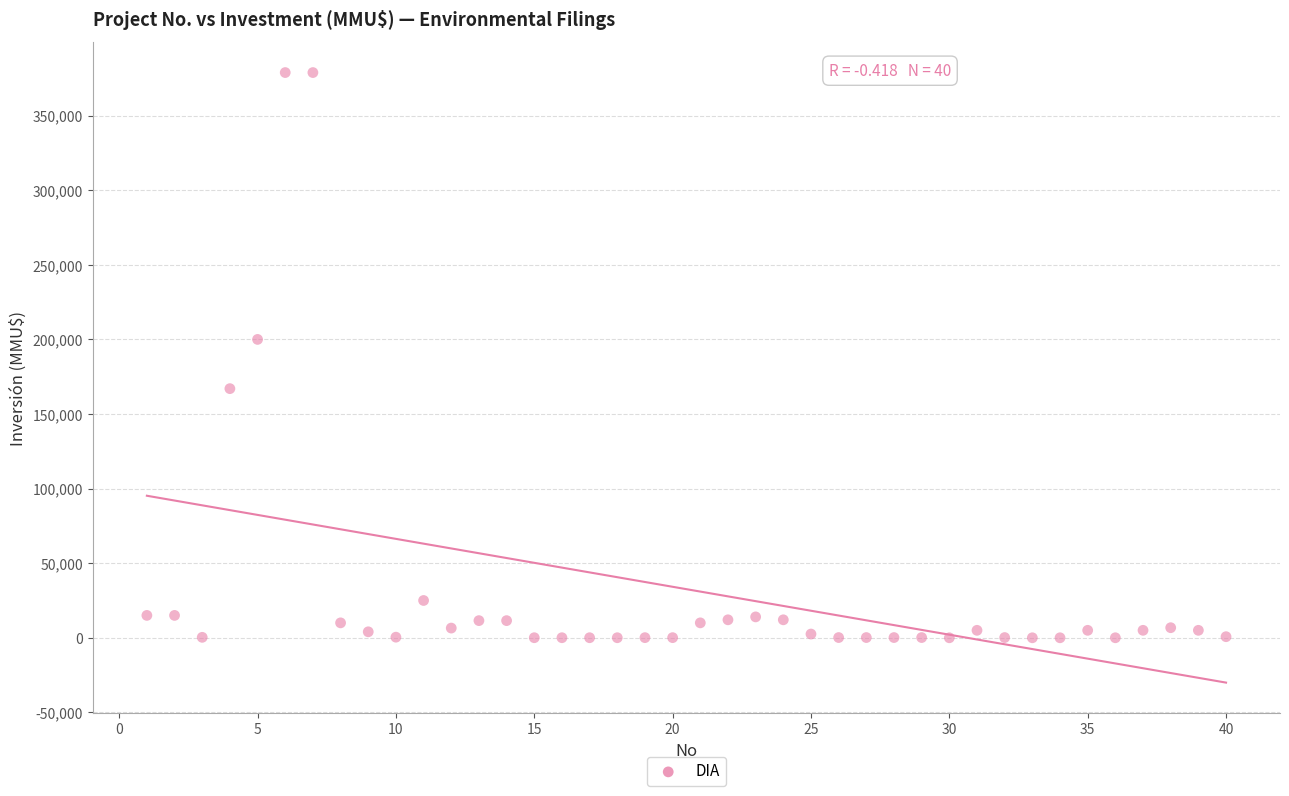

What Y value in the scatter plot is closest to 189436?

200000